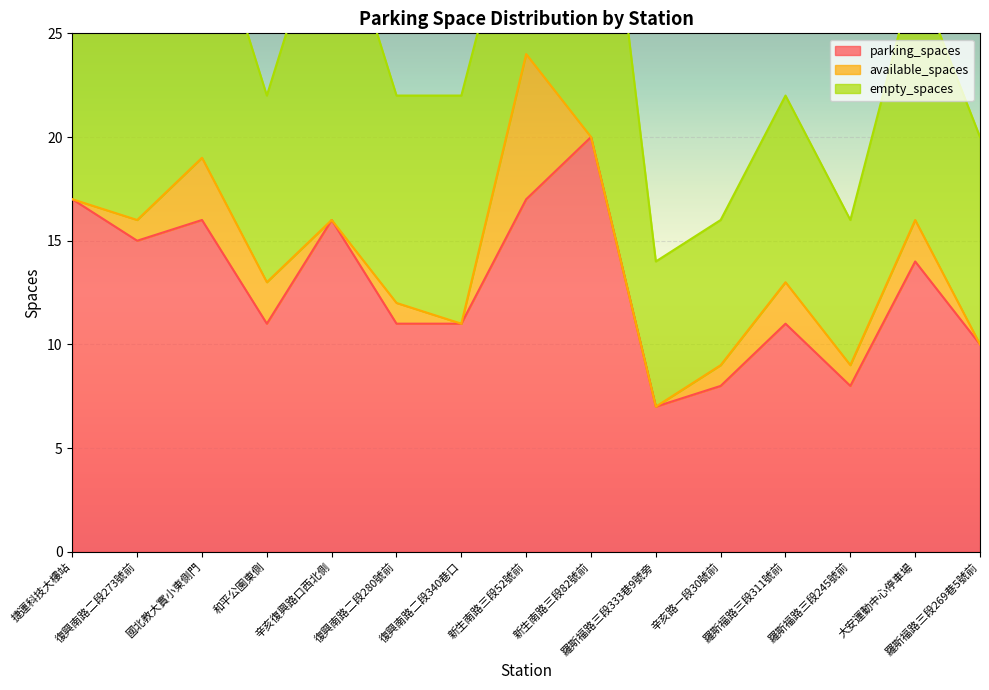

What is the value of the available_spaces point at the 11th from the left?

1